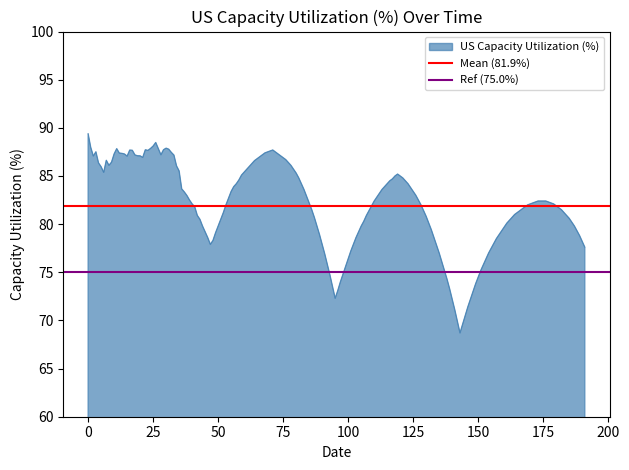

What is the highest value of the US Capacity Utilization (%) series?

89.4